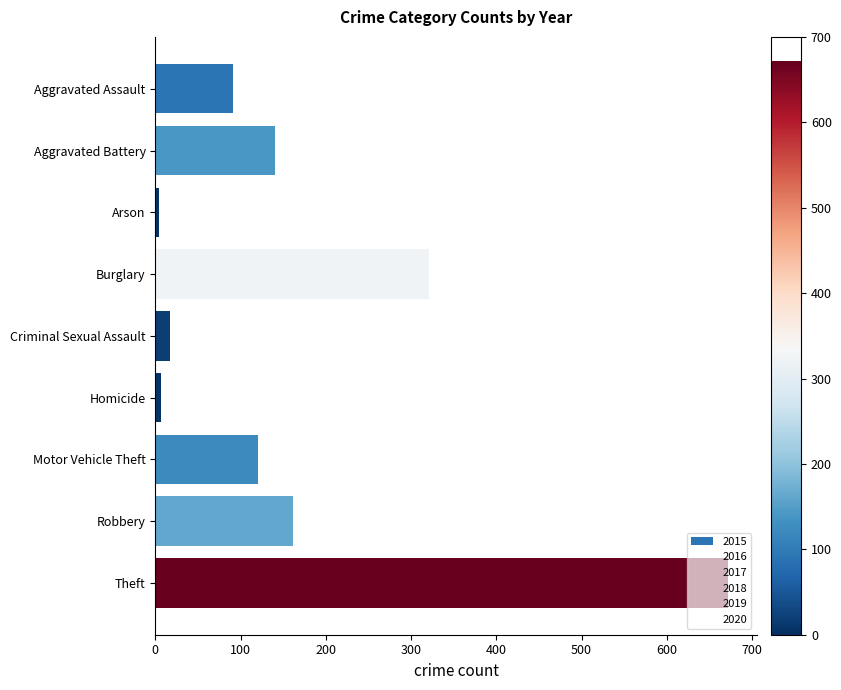

The chart shows a value of 128 at Burglary. True or false?

False